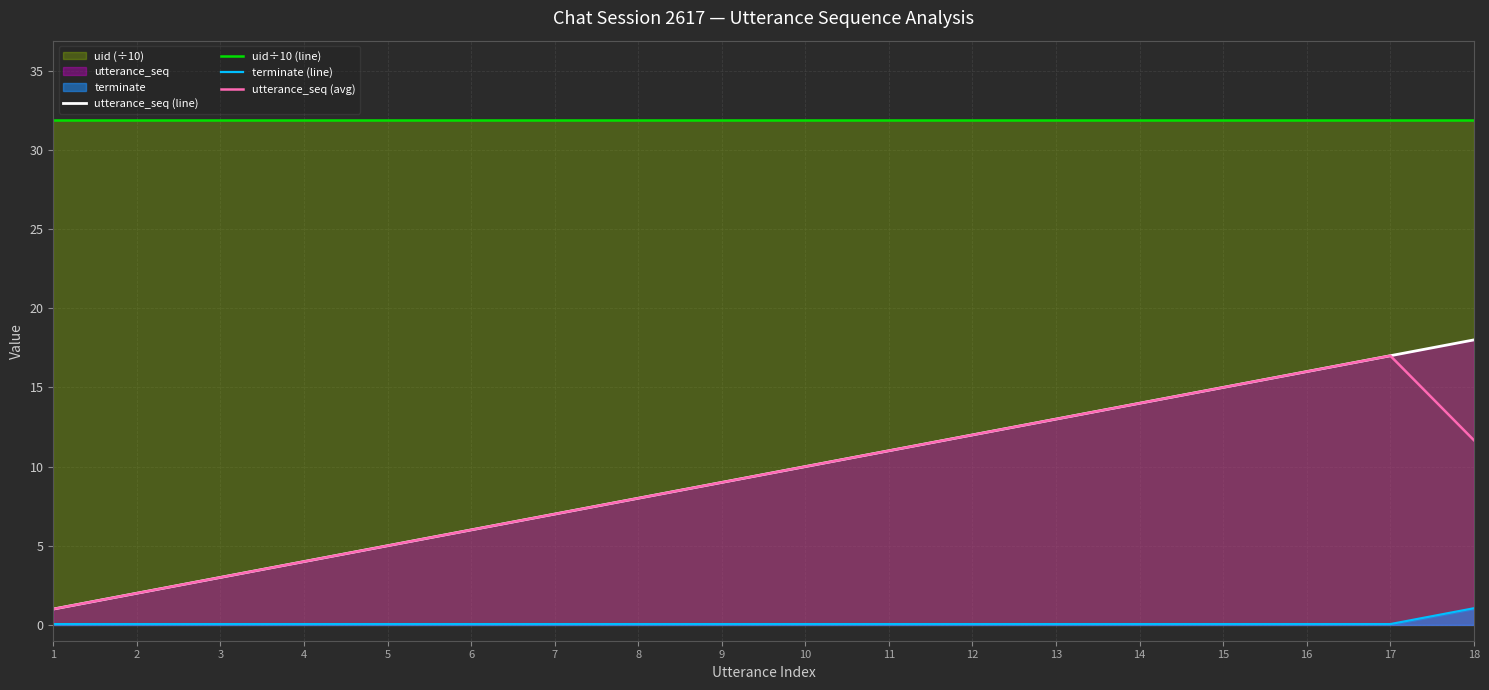

Reading left to right, list all the values displayed in this chart.

utterance_seq (line): 1.0	2.0	3.0	4.0	5.0	6.0	7.0	8.0	9.0	10.0	11.0	12.0	13.0	14.0	15.0	16.0	17.0	18.0
uid÷10 (line): 31.9	31.9	31.9	31.9	31.9	31.9	31.9	31.9	31.9	31.9	31.9	31.9	31.9	31.9	31.9	31.9	31.9	31.9
terminate (line): 0.1	0.1	0.1	0.1	0.1	0.1	0.1	0.1	0.1	0.1	0.1	0.1	0.1	0.1	0.1	0.1	0.1	1.1
utterance_seq (avg): 1.0	2.0	3.0	4.0	5.0	6.0	7.0	8.0	9.0	10.0	11.0	12.0	13.0	14.0	15.0	16.0	17.0	11.7